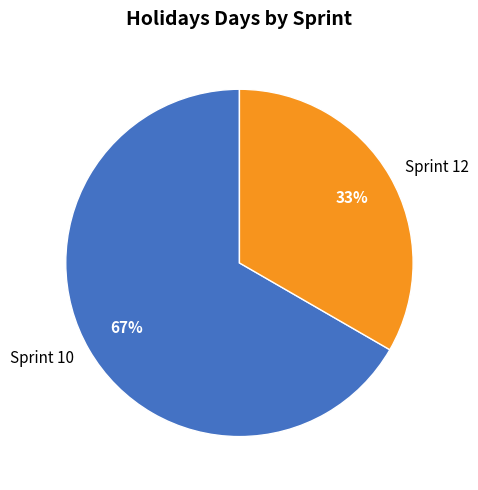

Which slice is the largest?

Sprint 10